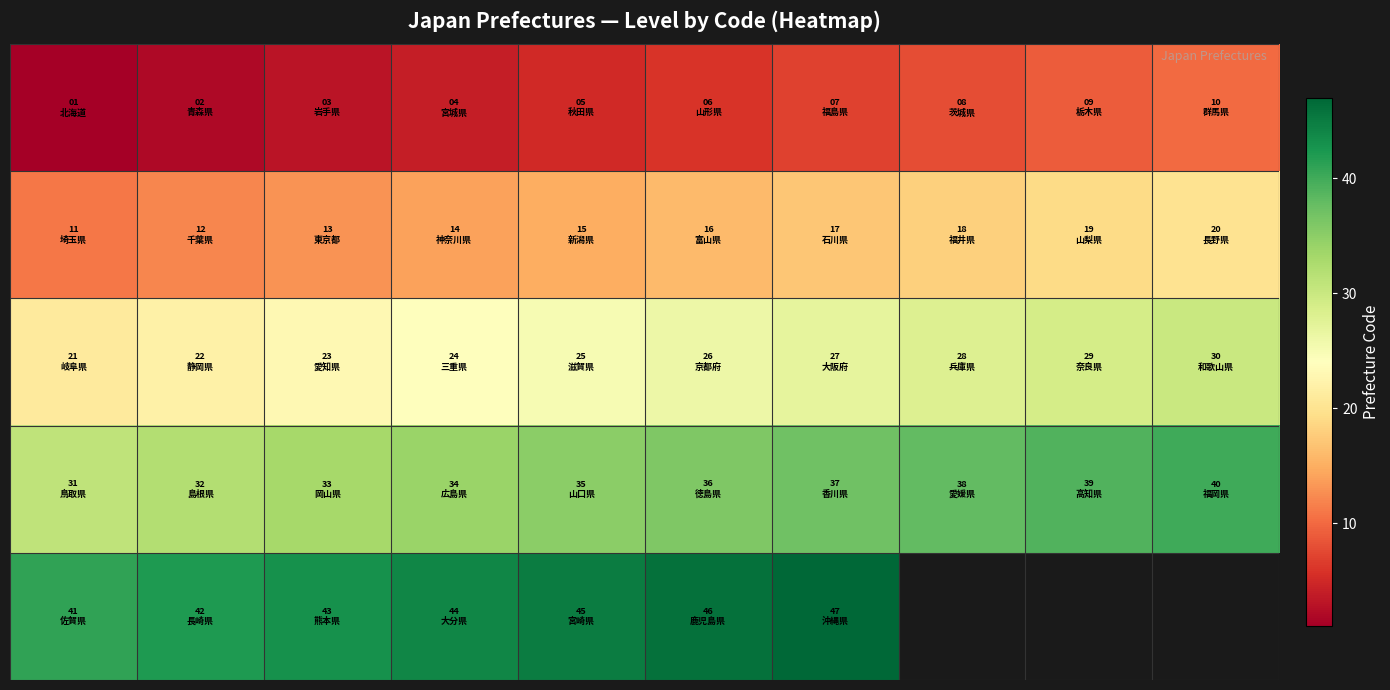

At which category does the chart reach its peak across all series?

6